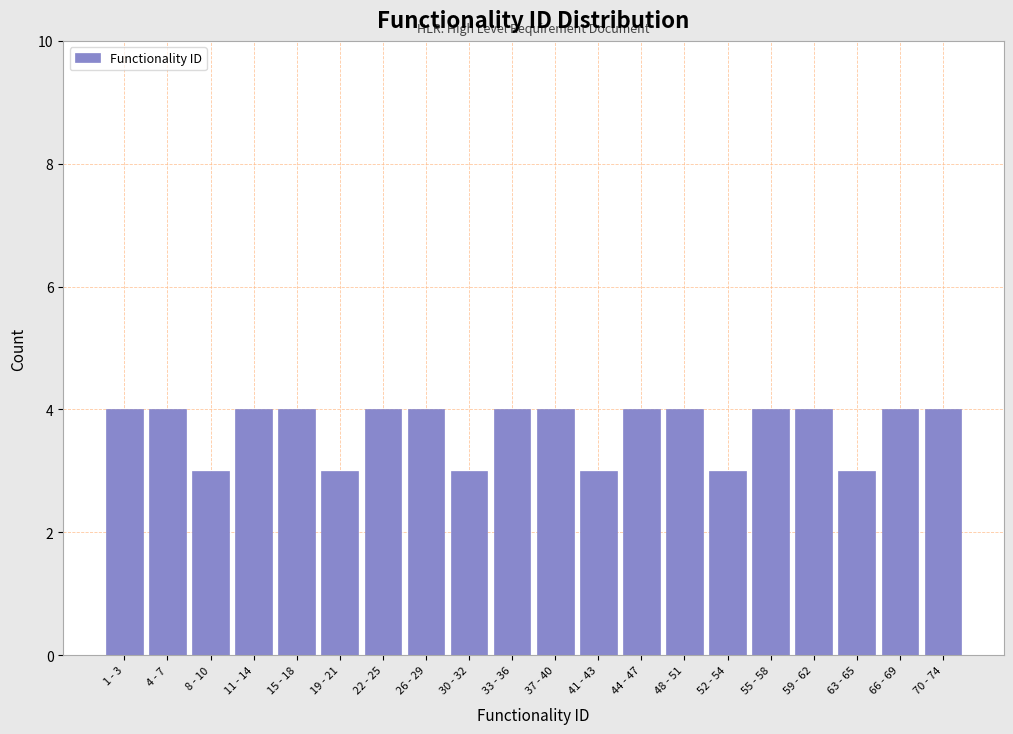

Reading left to right, what are all the values shown in this chart?

4	4	3	4	4	3	4	4	3	4	4	3	4	4	3	4	4	3	4	4